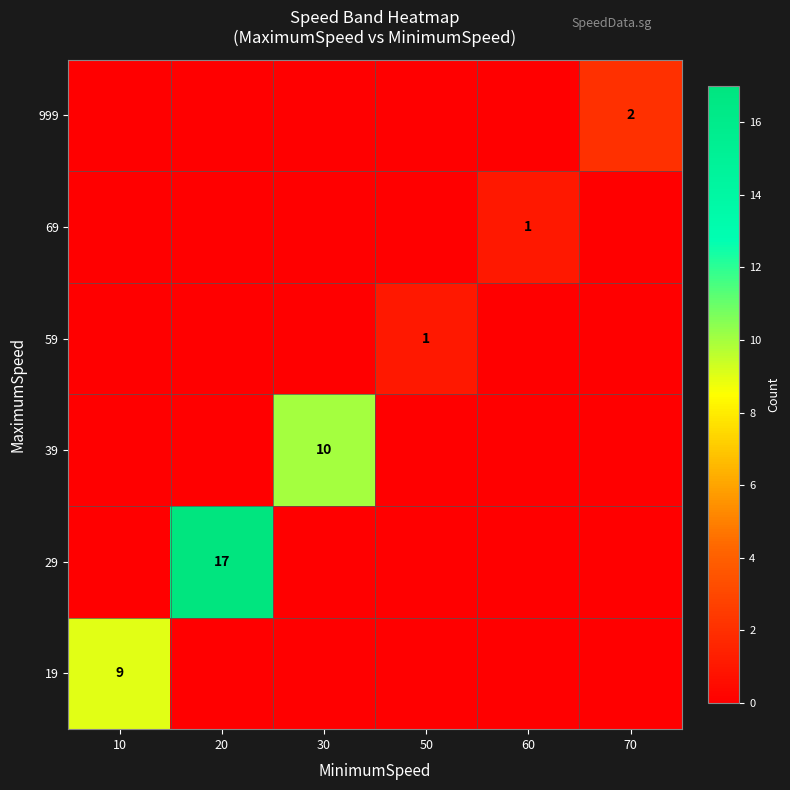

What is the difference between the highest and lowest values at 70?

2